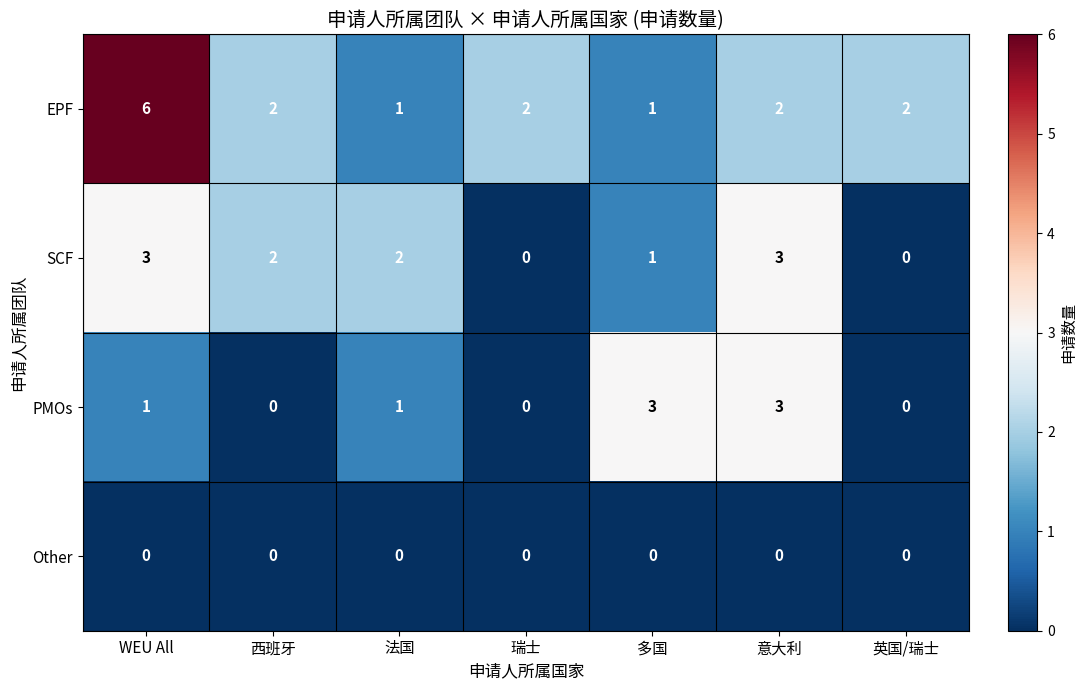

At which label is SCF closest to 1?

多国